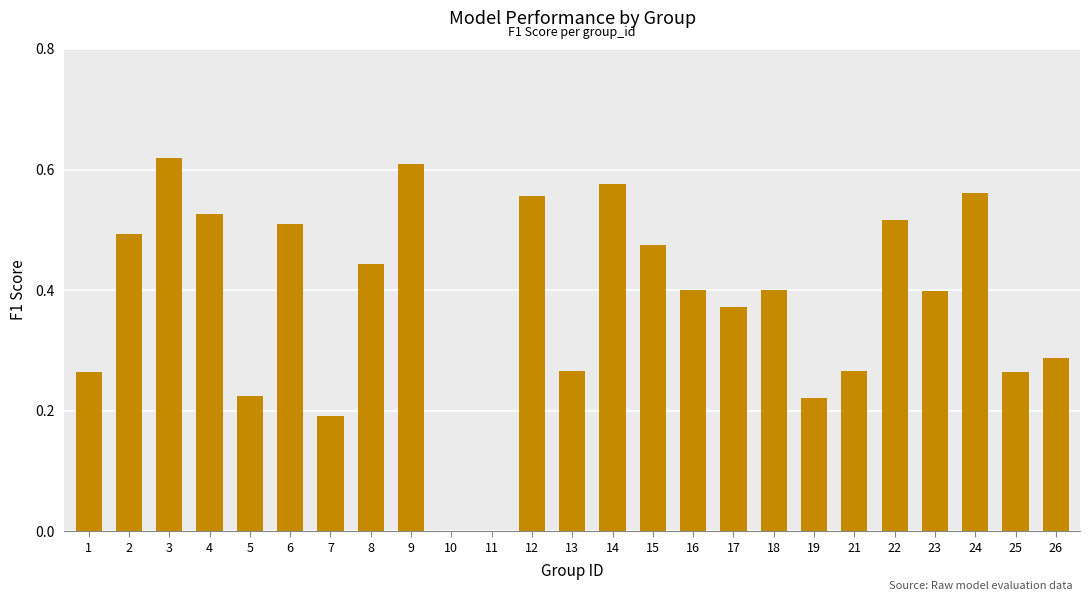

Is it true that the value at 5 is 0.1?

False